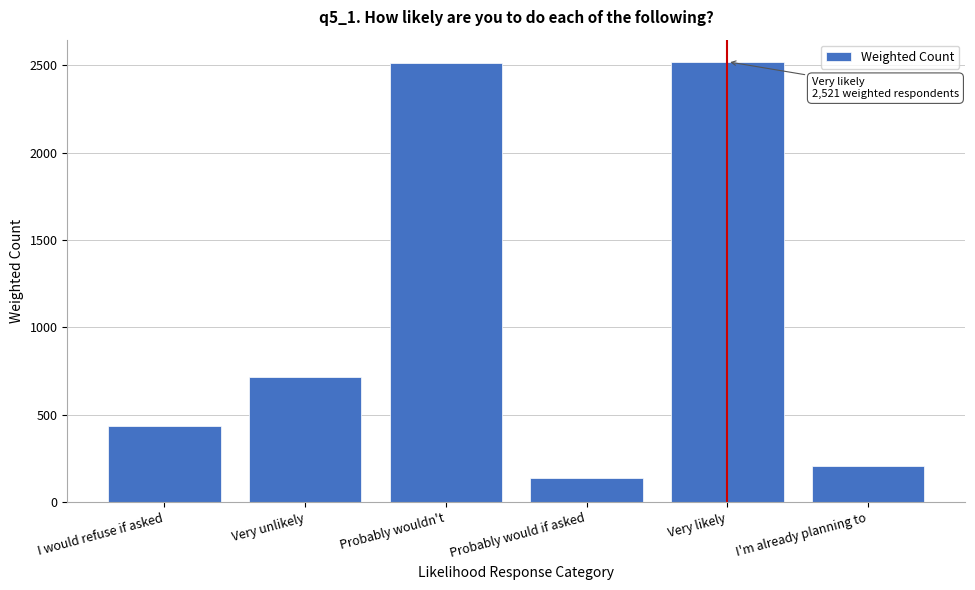

What is the label of the 6th bar from the right?

I would refuse if asked